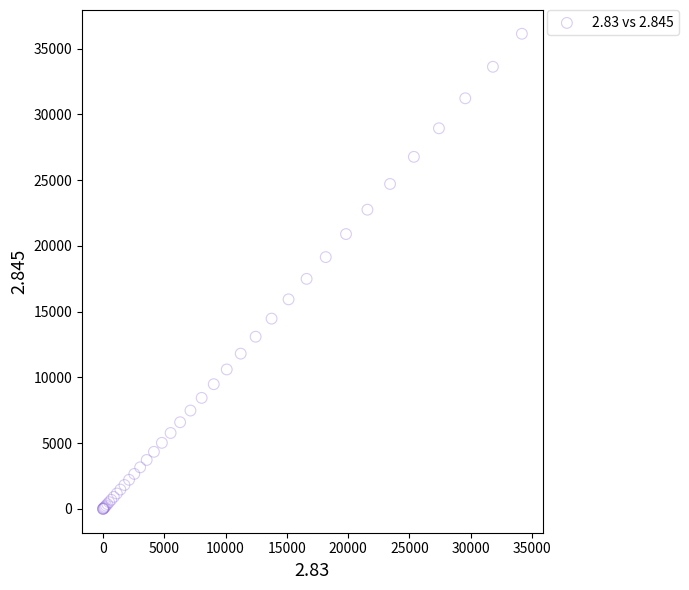

What Y value in the scatter plot is closest to 18065?

17495.4